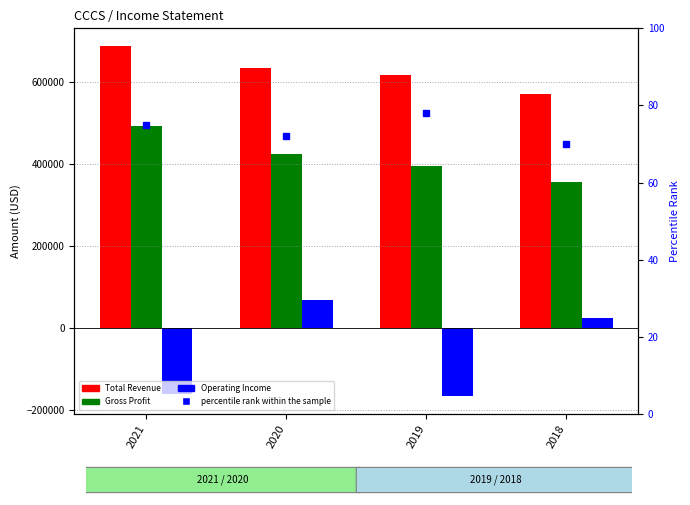

Does the chart contain any negative values?

Yes